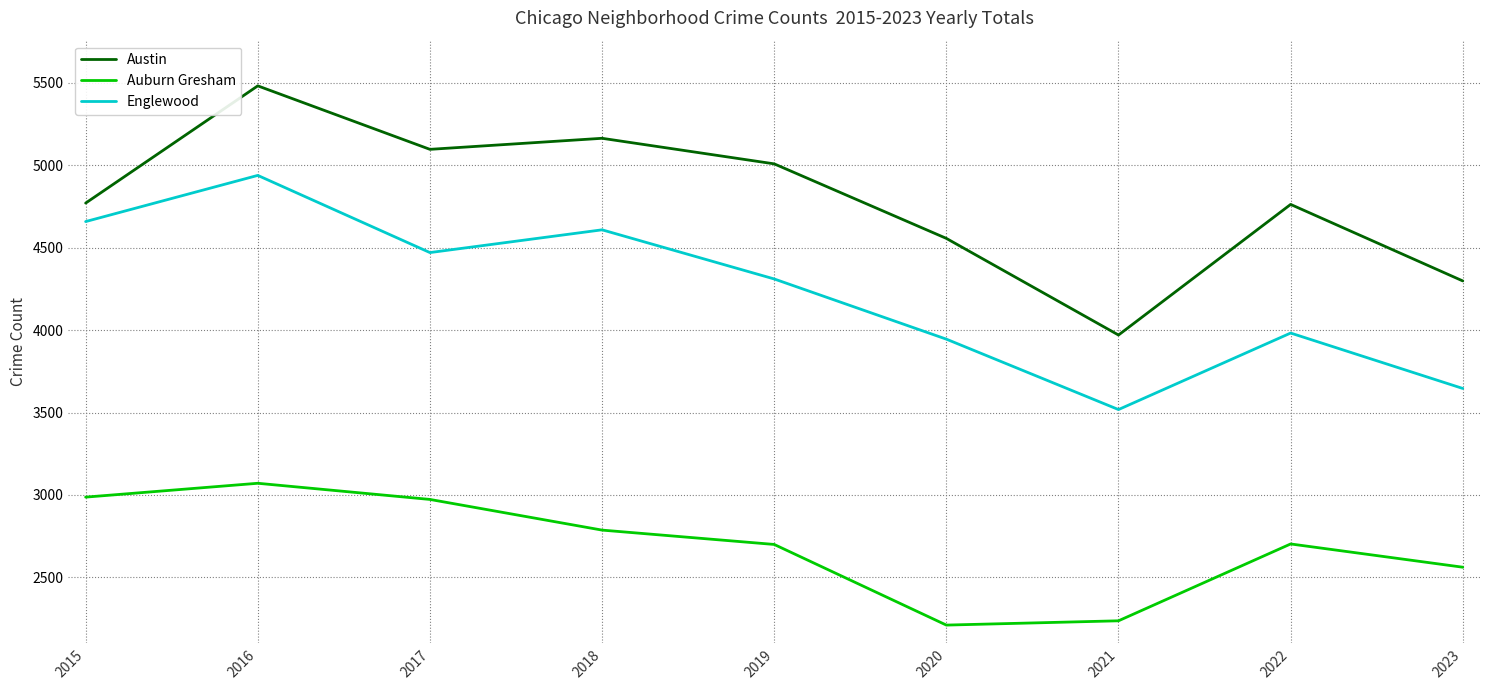

True or false: Auburn Gresham and Englewood intersect in this chart.

False